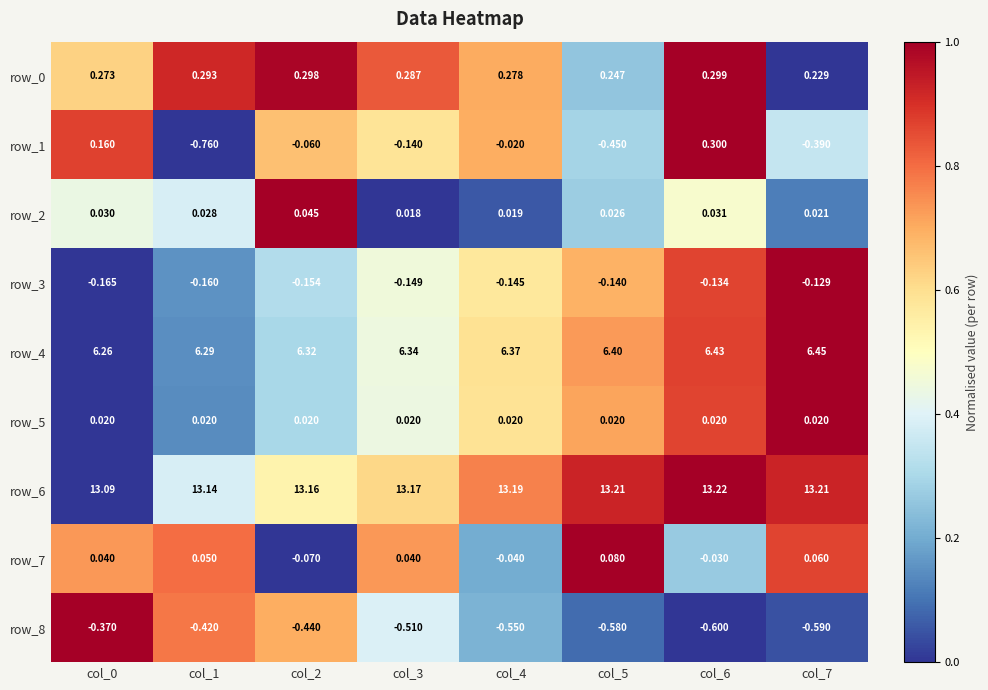

How many distinct data groups are displayed?

9